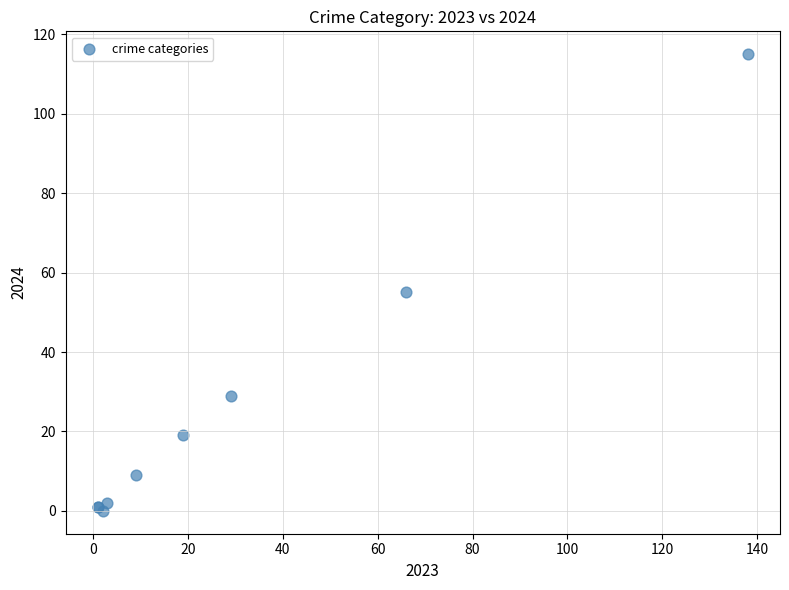

What Y value in the scatter plot is closest to 57?

55